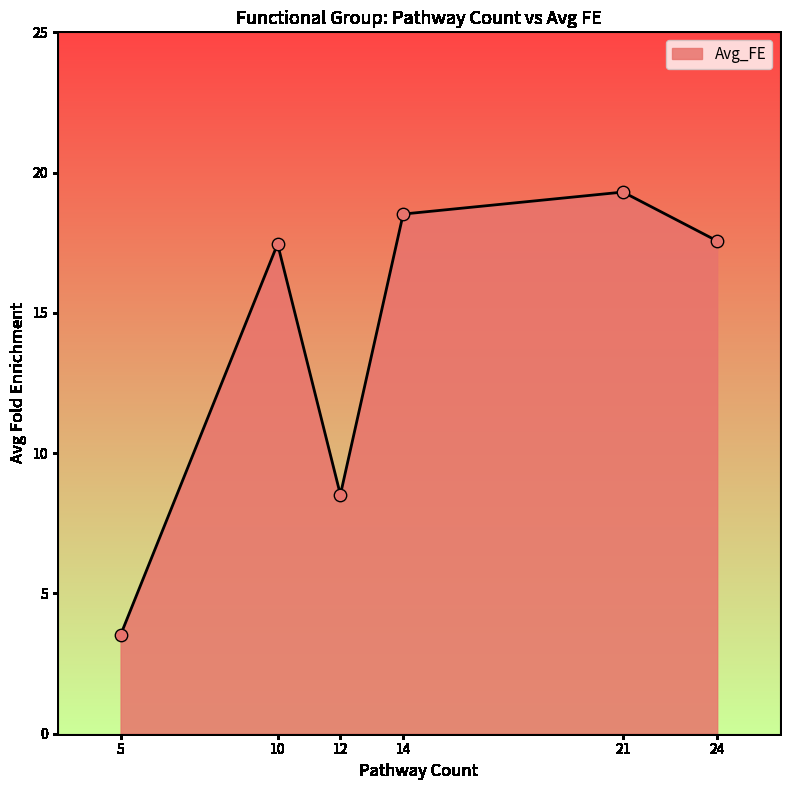

Approximately how many times larger is the value at 5 compared to 12?

0.4